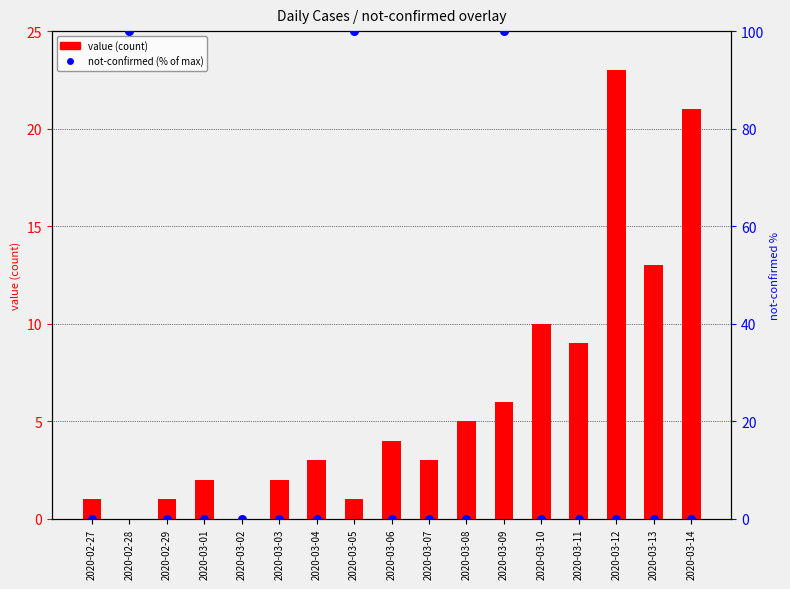

At which category is the sum across all series the highest?

2020-03-09